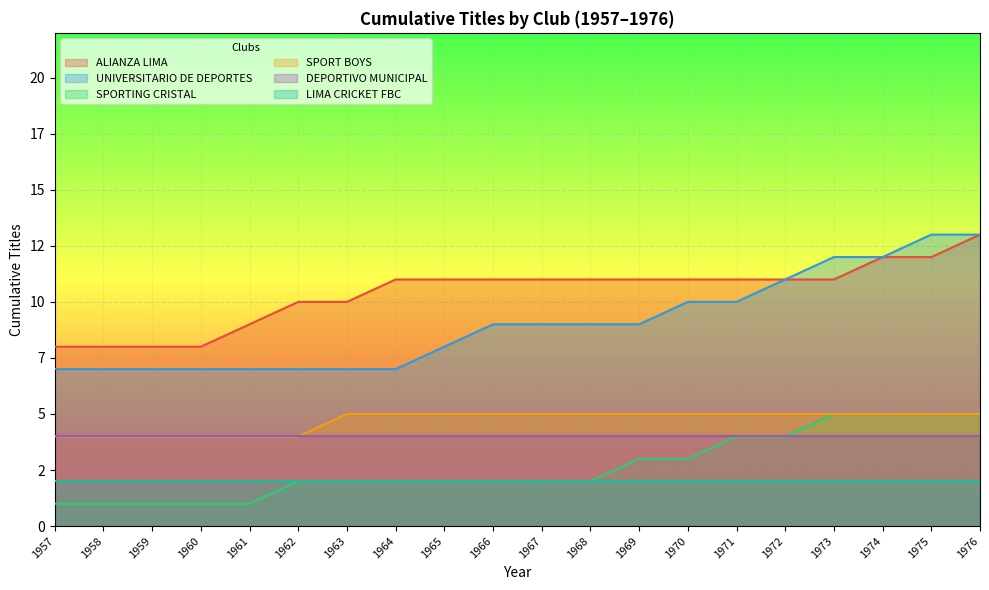

The value of SPORTING CRISTAL at 1963 is 2. True or false?

True